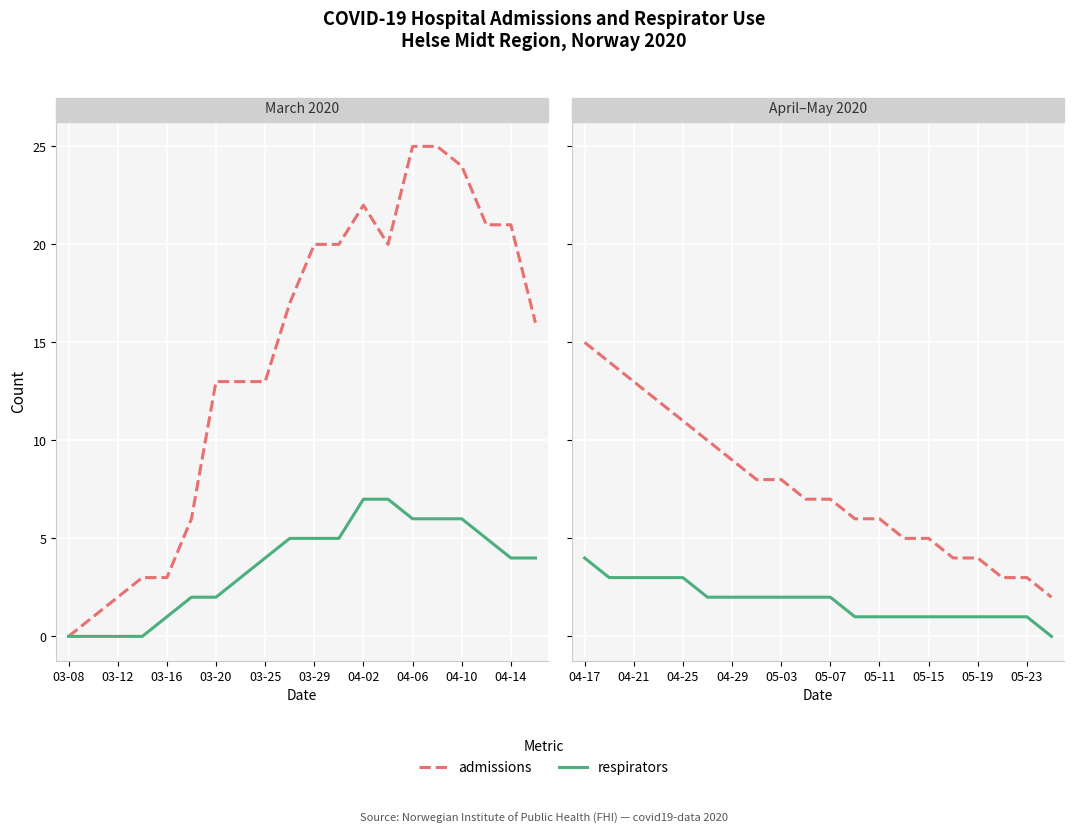

Between 11 and 13, which is larger?

11